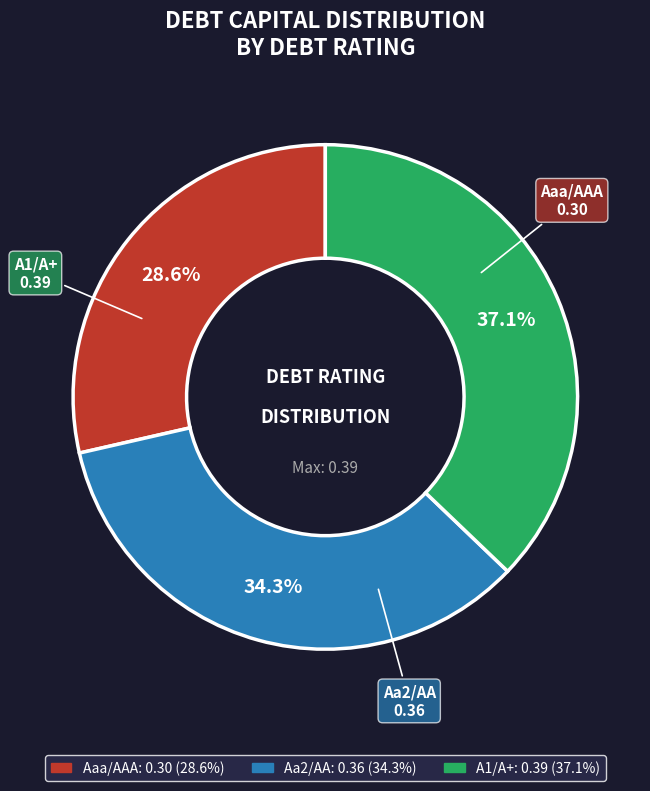

To the nearest percent, what percentage of the pie is Aa2/AA?

34%